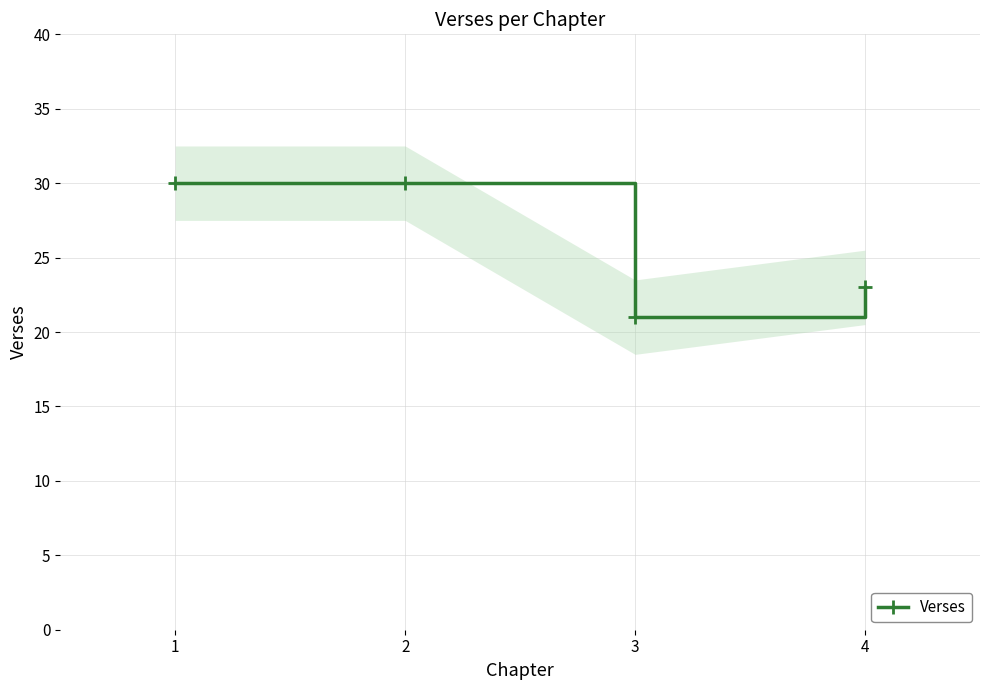

Reading left to right, extract all data points from this chart.

1=30	2=30	3=21	4=23